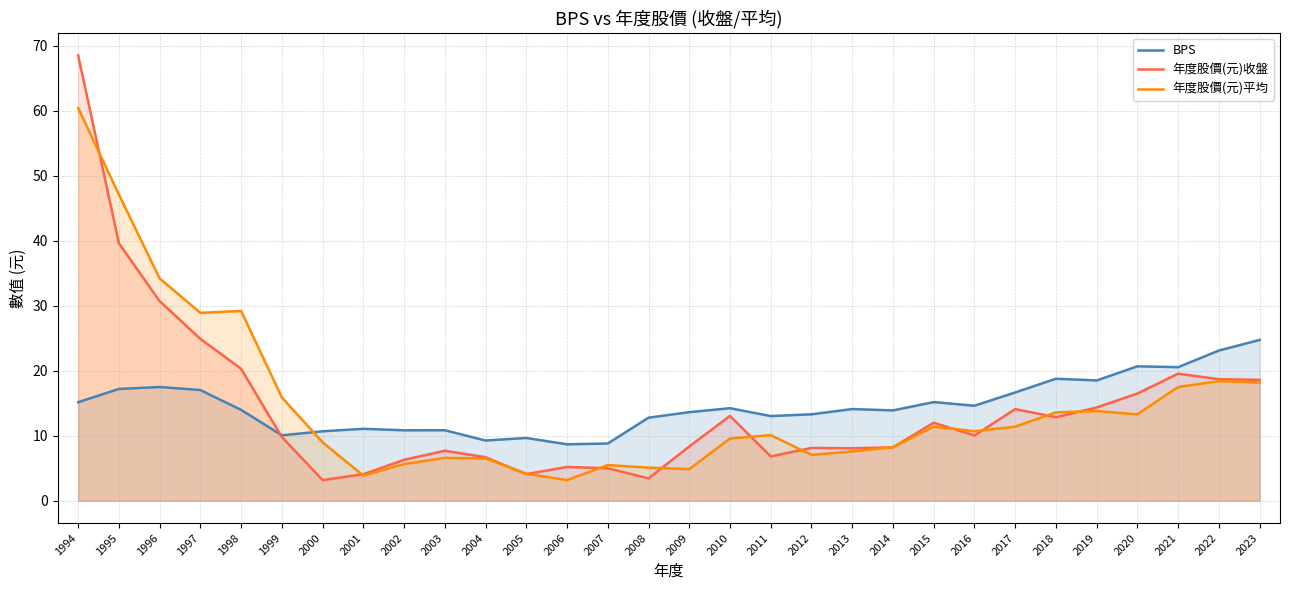

After their last crossing, which series has the higher values: 年度股價(元)平均 or 年度股價(元)收盤?

年度股價(元)收盤